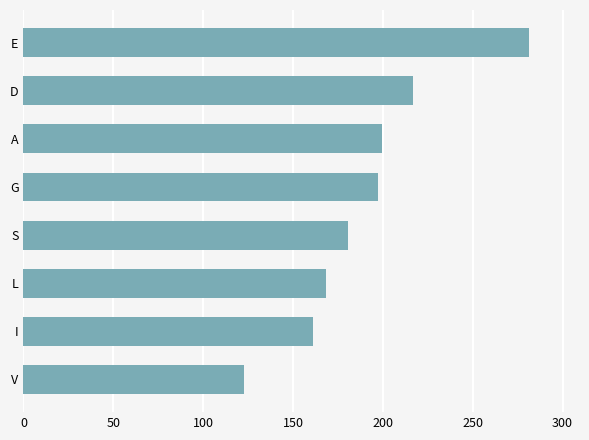

Is it true that the value at S is 288.5?

False